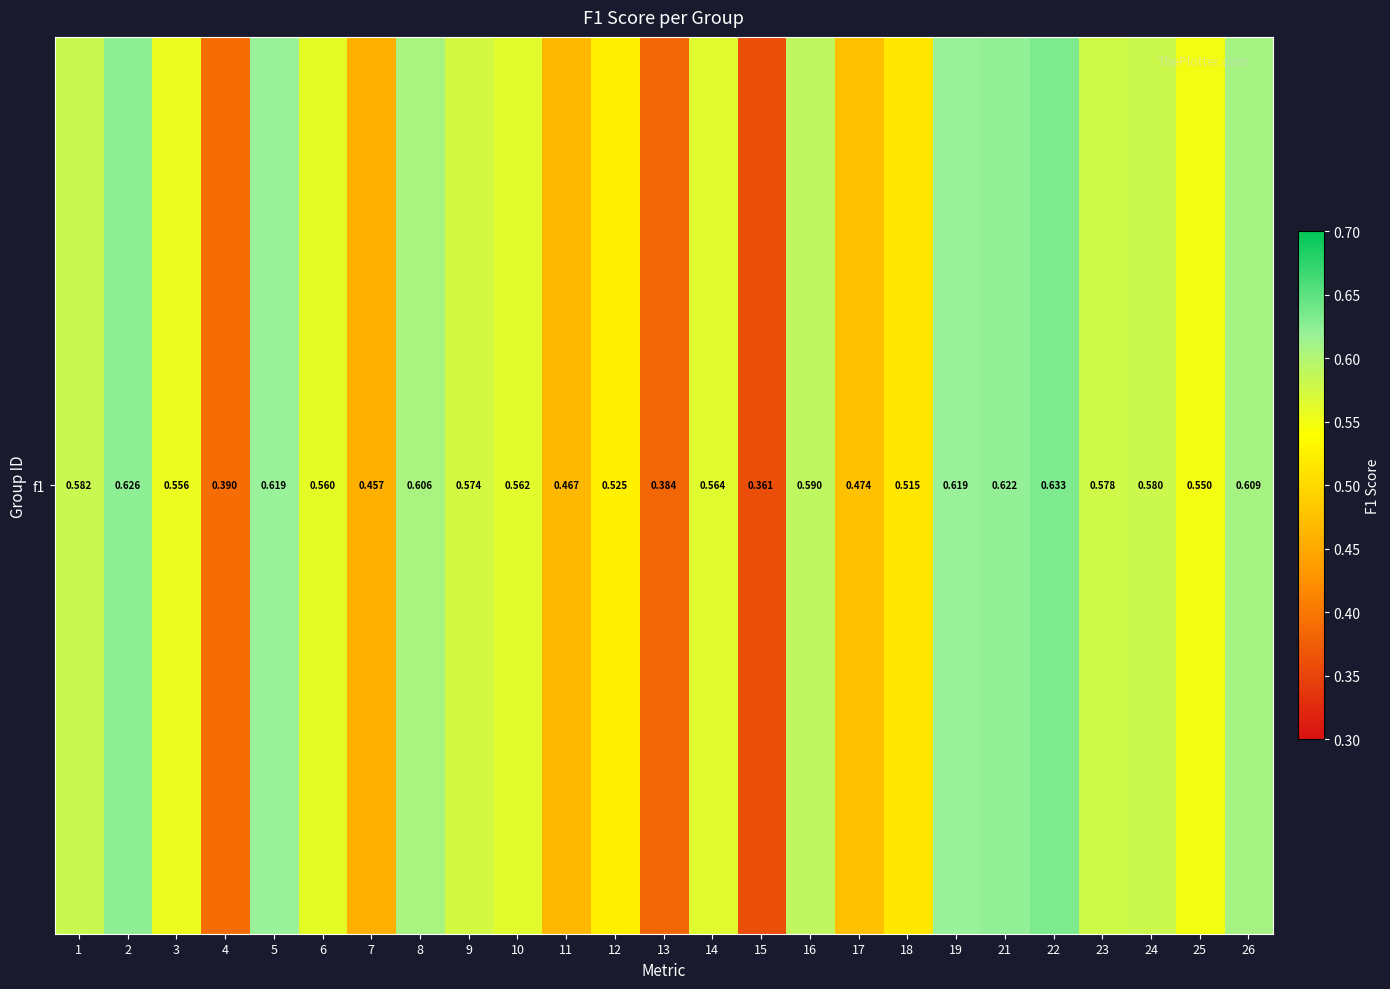

What is the average value?

0.5